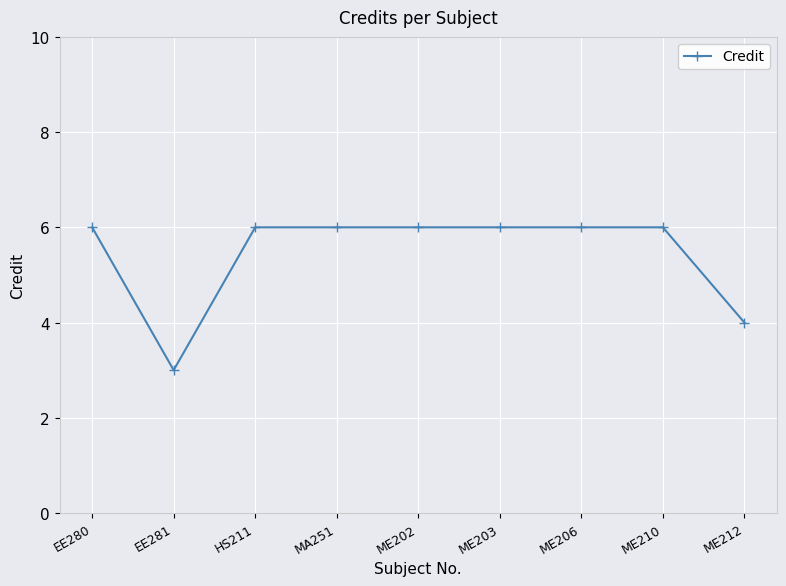

What is the value of the 4th point from the left?

6